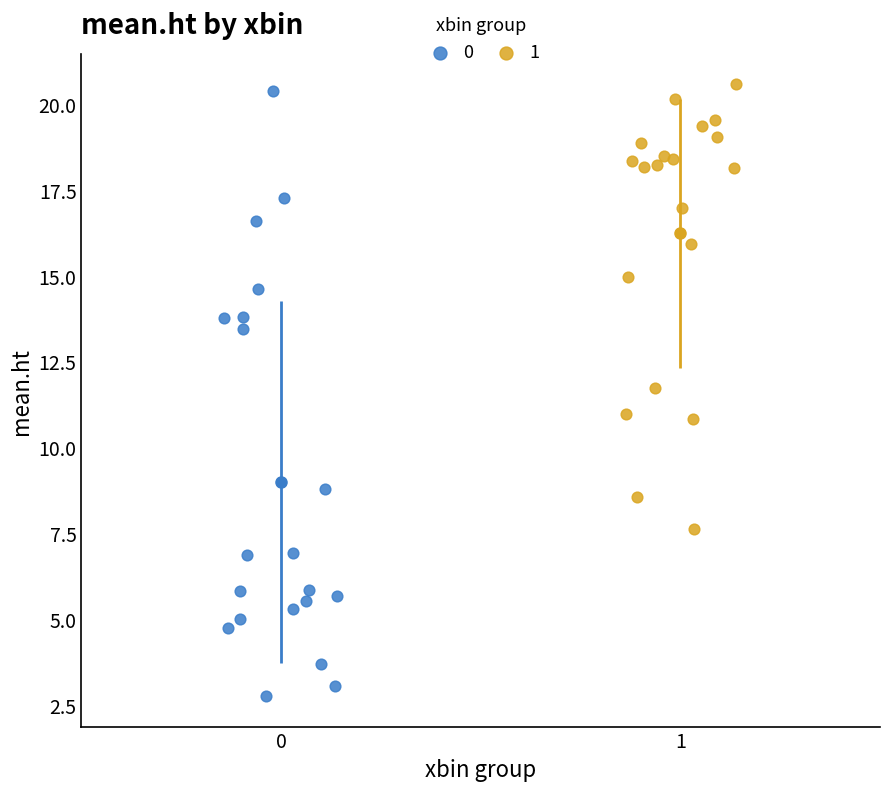

What are all the series names shown in the legend?

0, 1